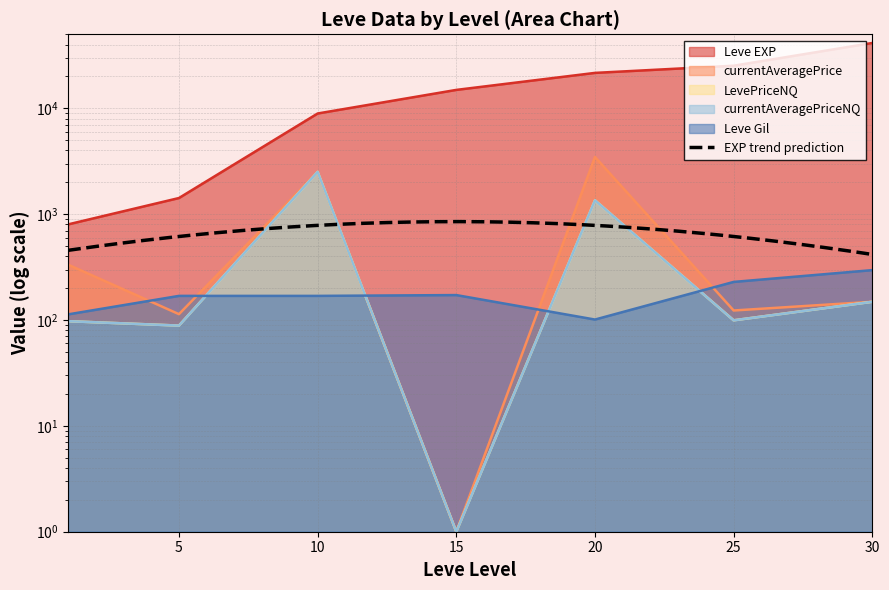

The value of currentAveragePrice at 20 is 1109.0. True or false?

False